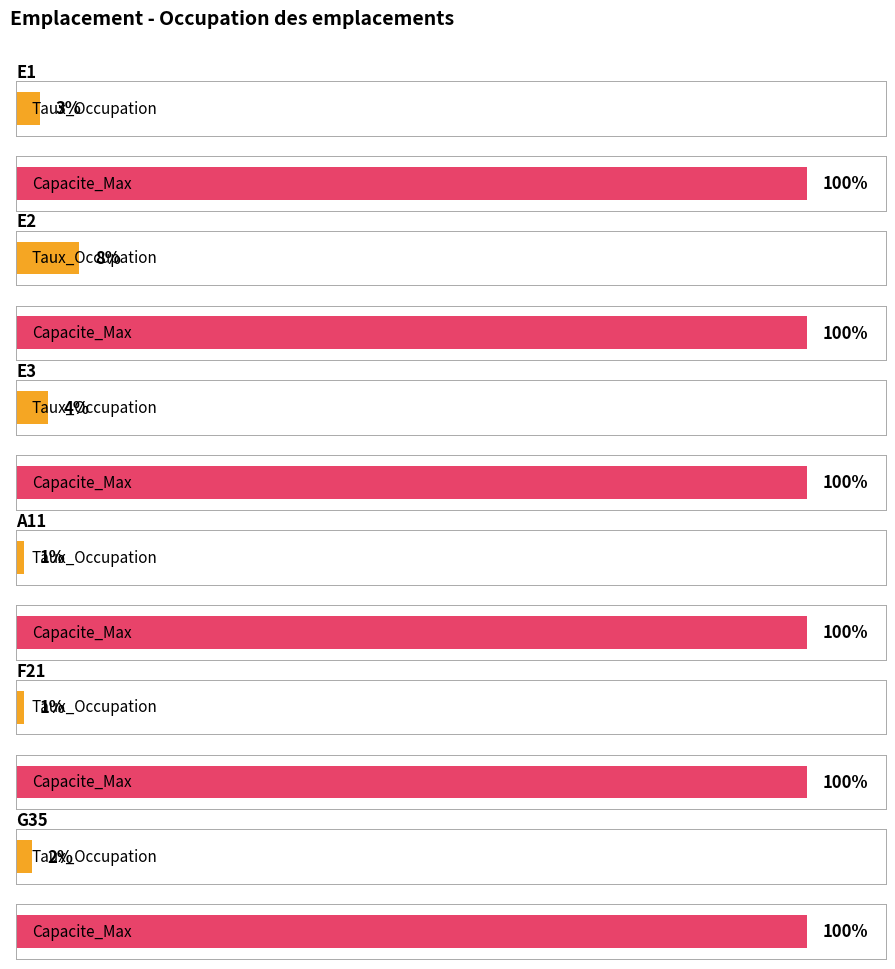

What is the label of the 3rd bar from the left?

E3